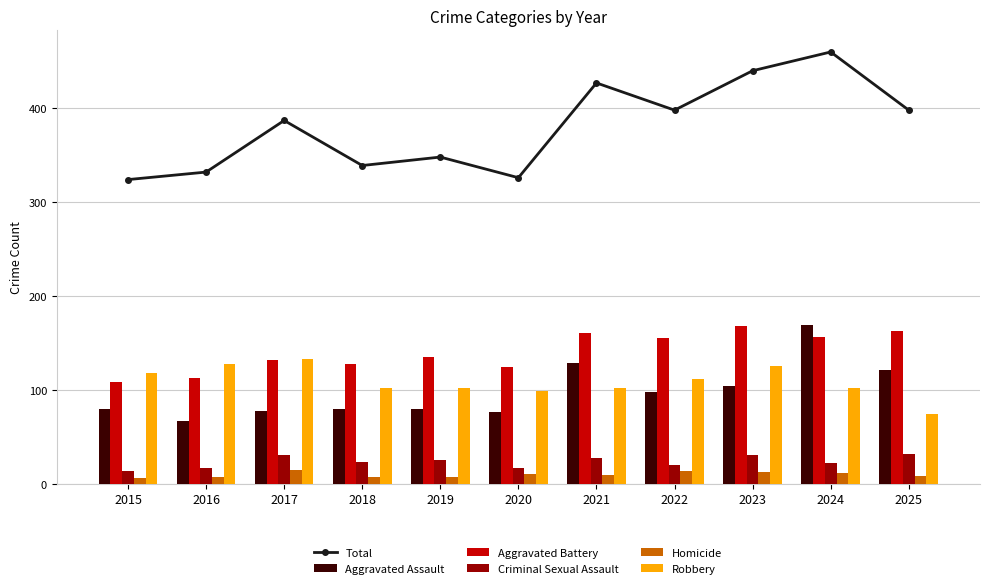

What is the sum of all Robbery values?

1197